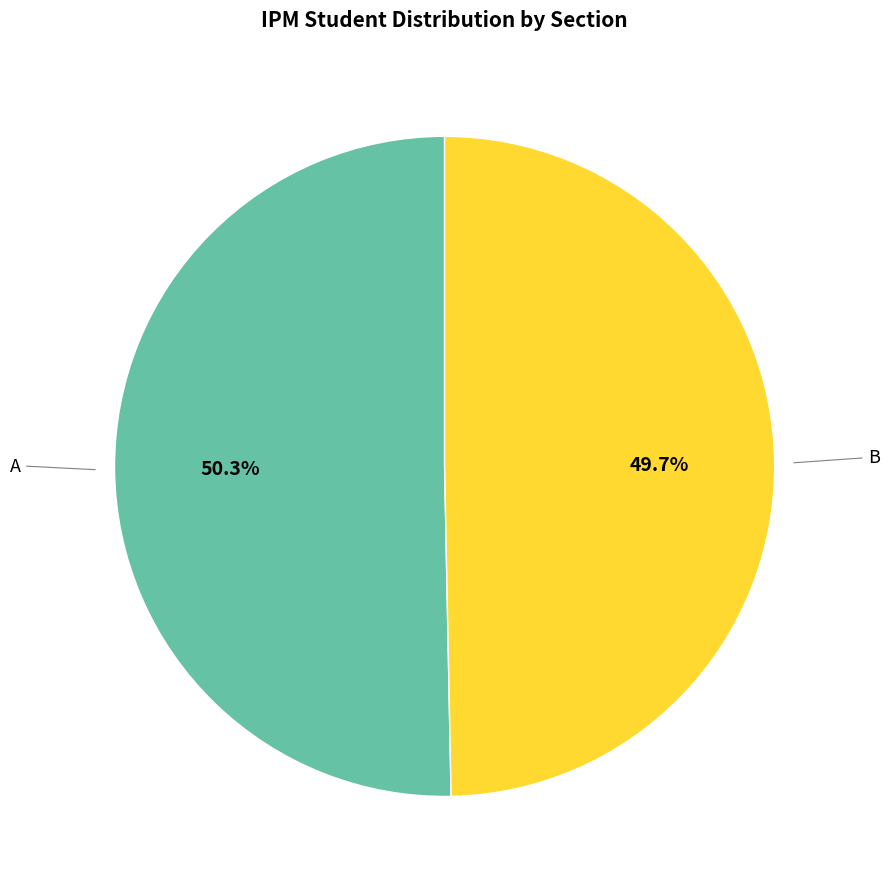

Is there any slice that represents more than half of the pie?

Yes